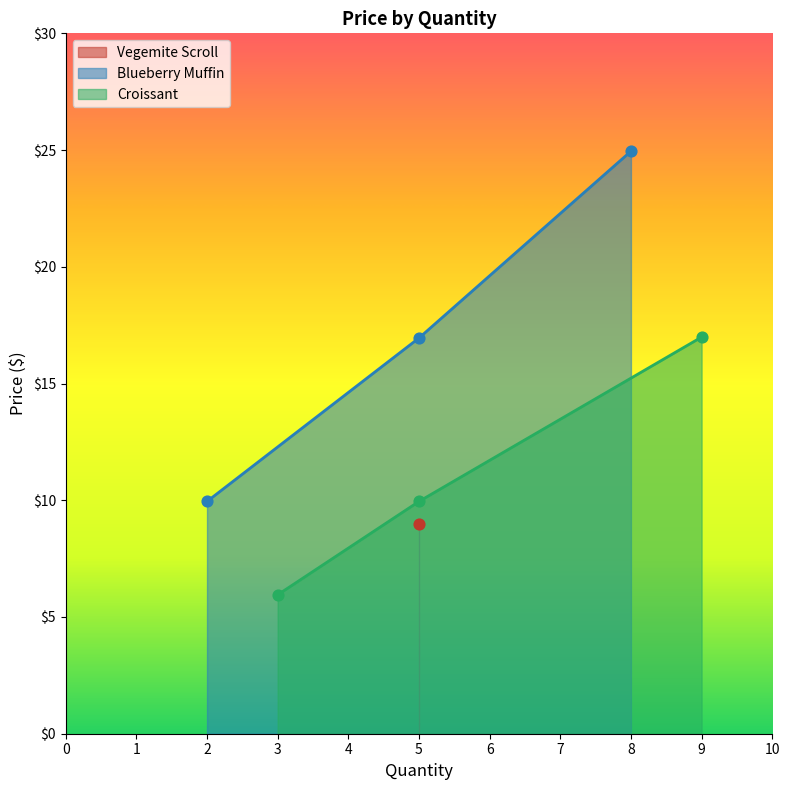

Which series has the largest Y range (max minus min)?

Blueberry Muffin